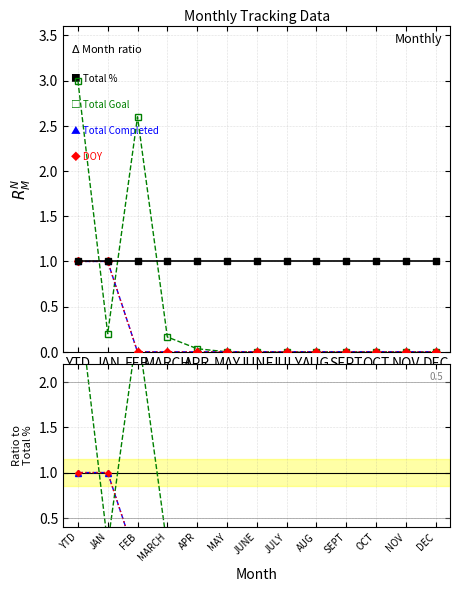

How many positive values does the DOY series have?

2